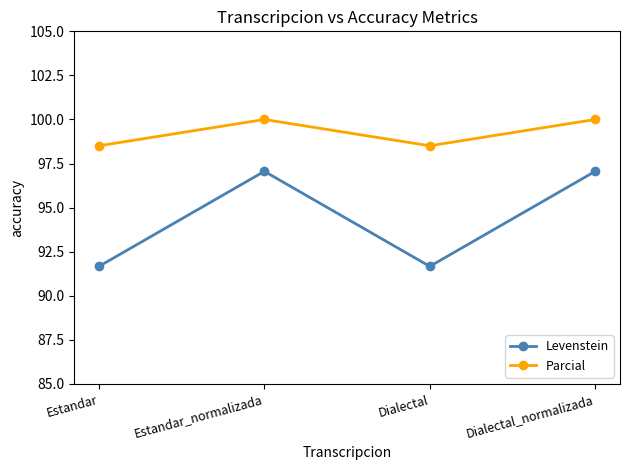

Rank the series by their average value, from lowest to highest.

Levenstein, Parcial